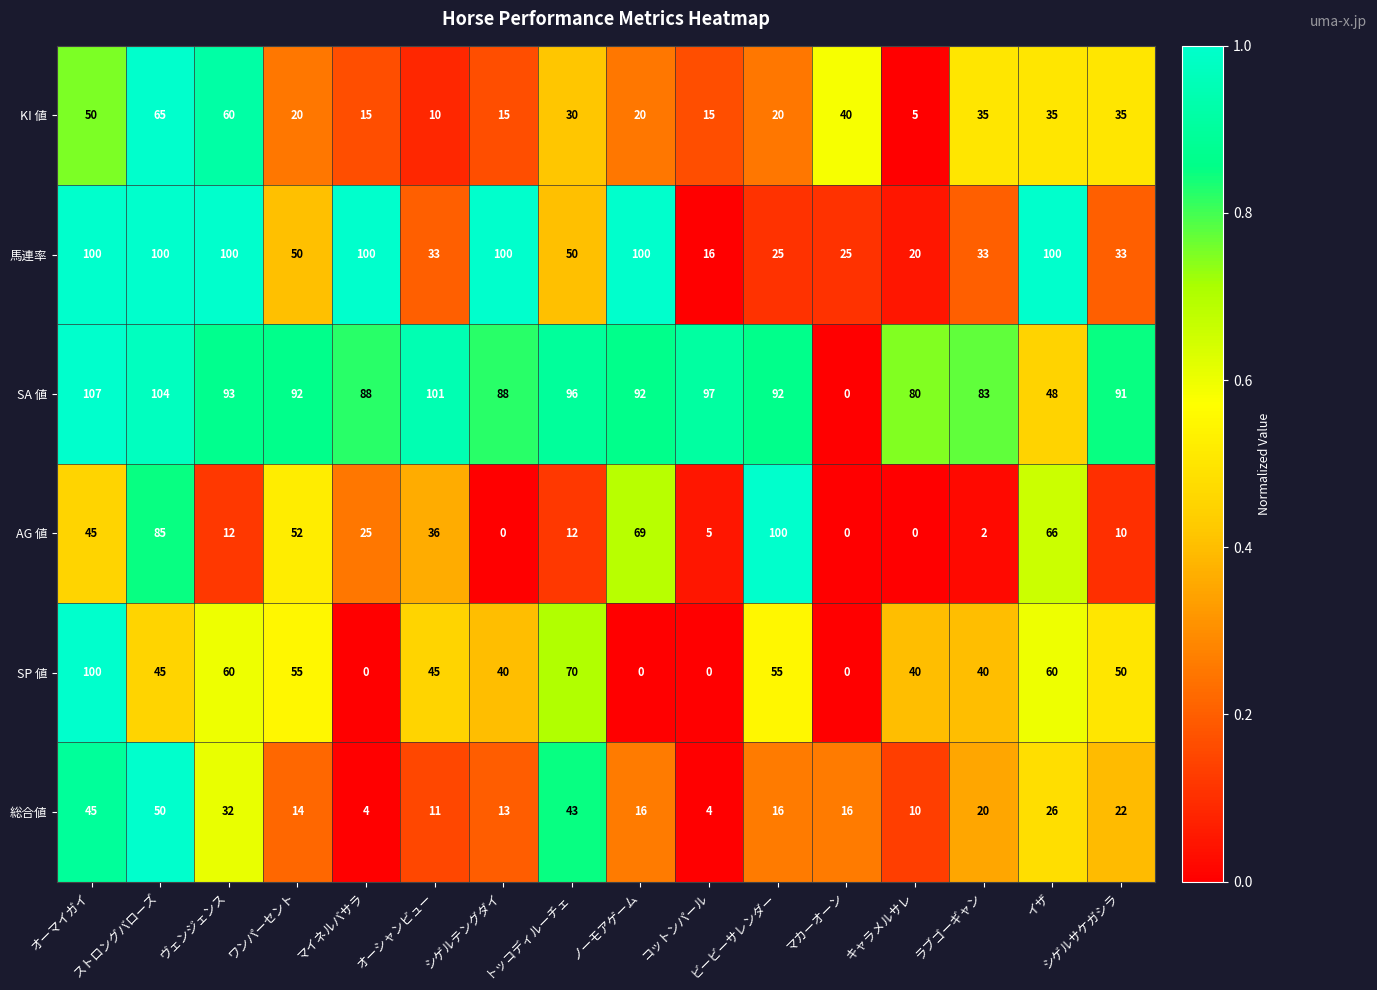

At which label does AG 値 reach its peak?

ビービーサレンダー